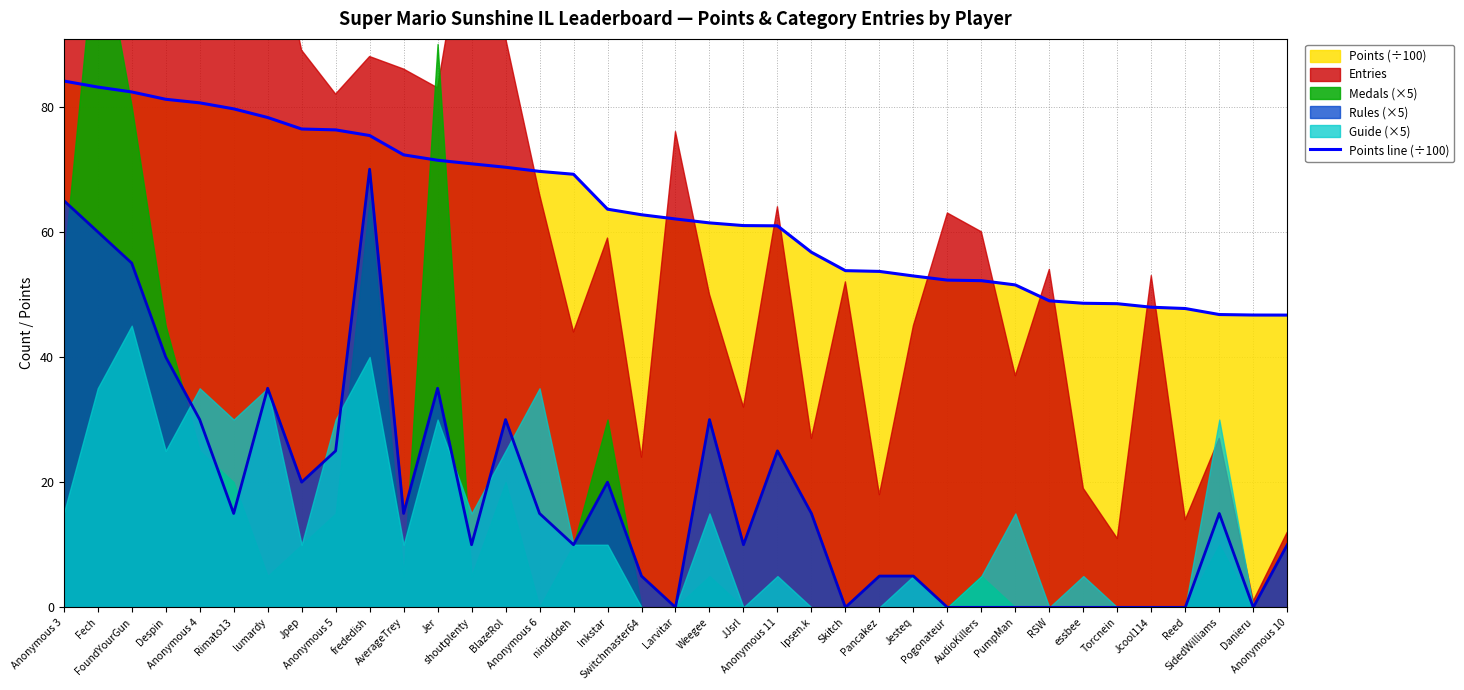

What is the maximum value for Rules (×5)?

70.0